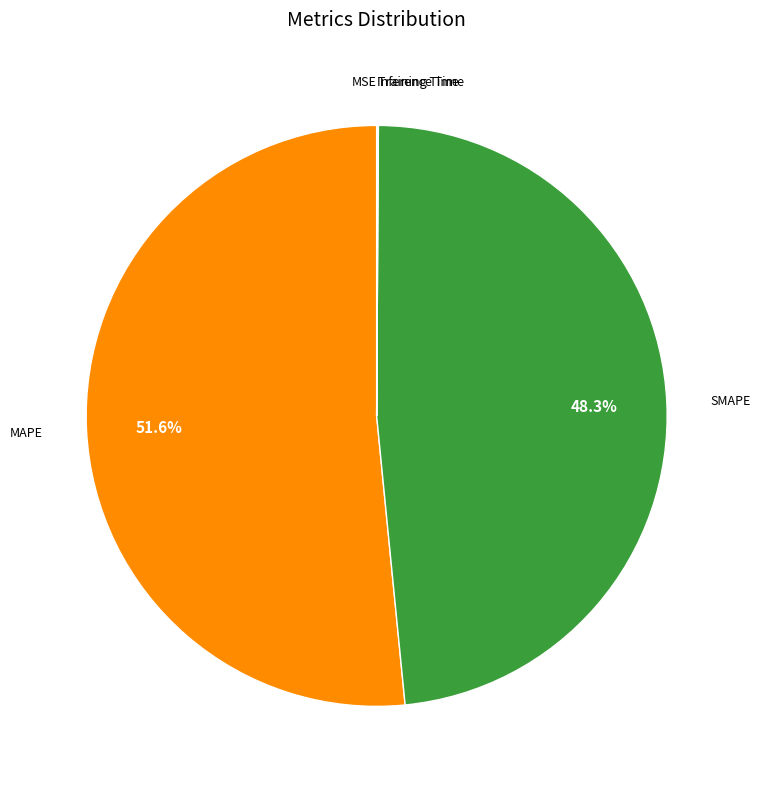

Which slice is the largest?

MAPE